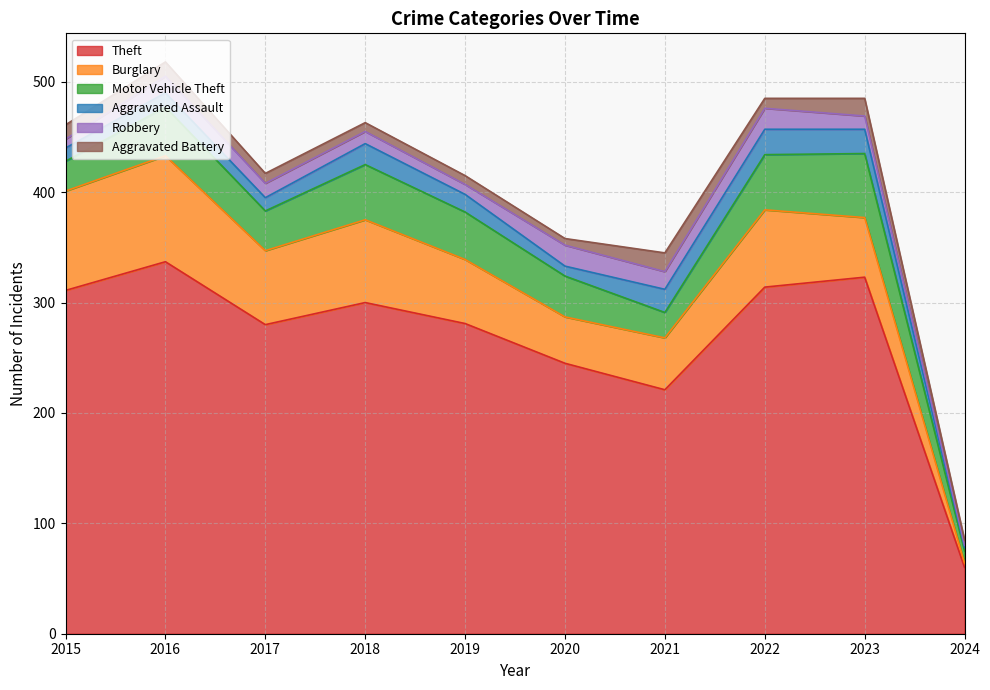

What is the value of the Burglary point at the 1st from the left?

90